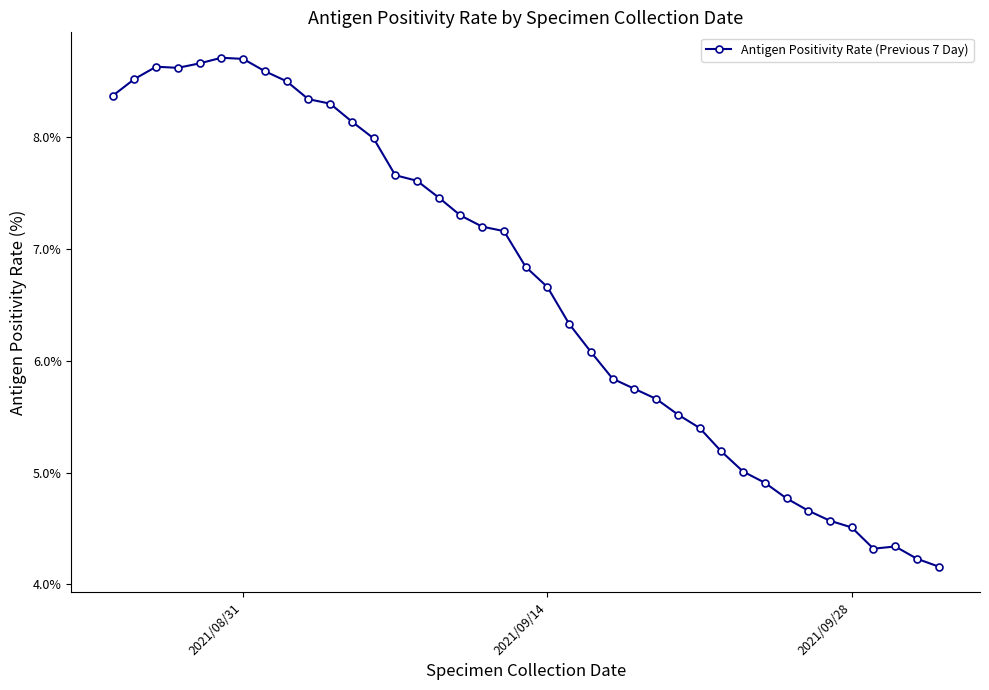

What is the average value?

6.6